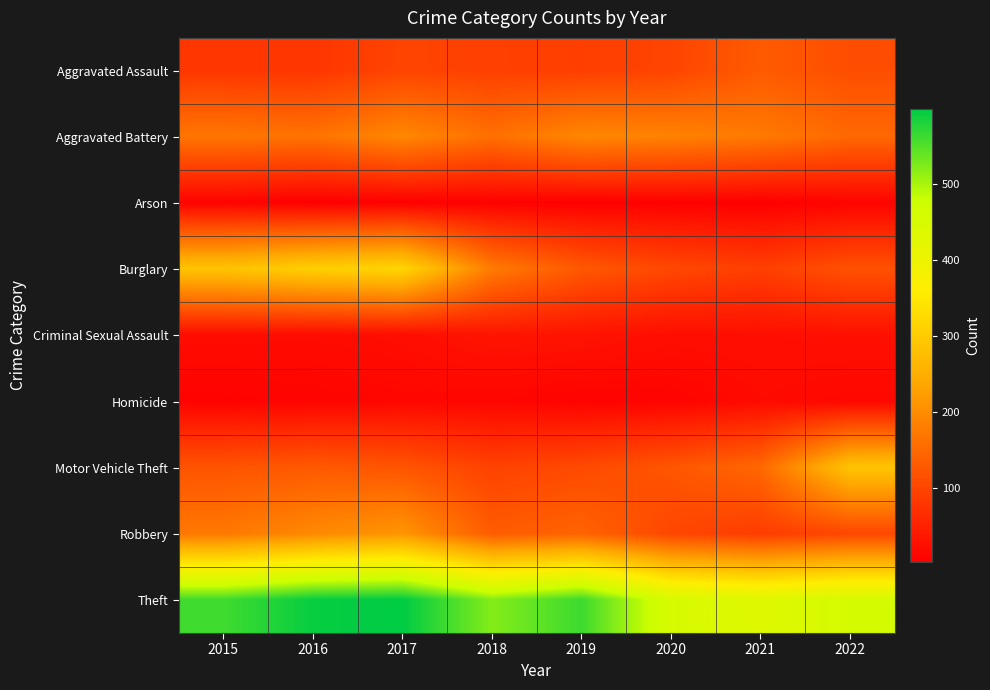

Count the number of data series in this chart.

9